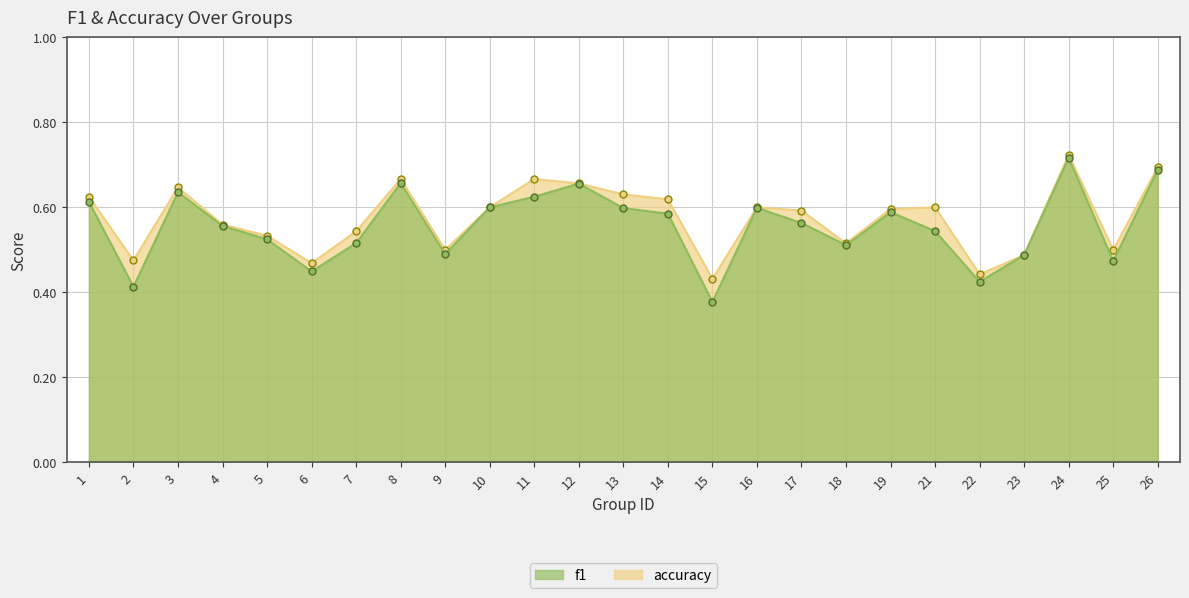

What is the difference between the maximum and minimum values in the accuracy series?

0.3